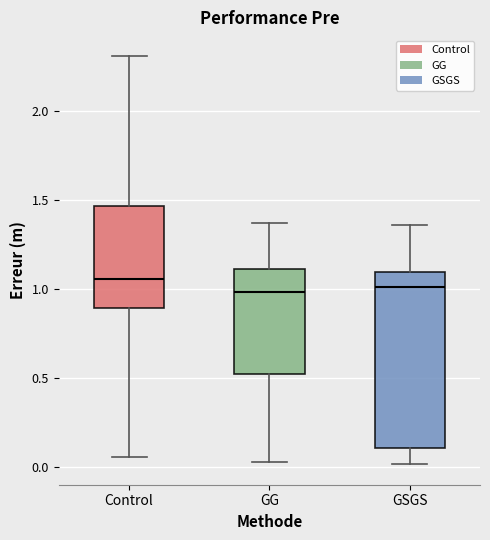

Where is the upper edge of the box for GSGS on the y-axis? The values are not printed on the chart, so give them approximately, as read against the axis.

1.10